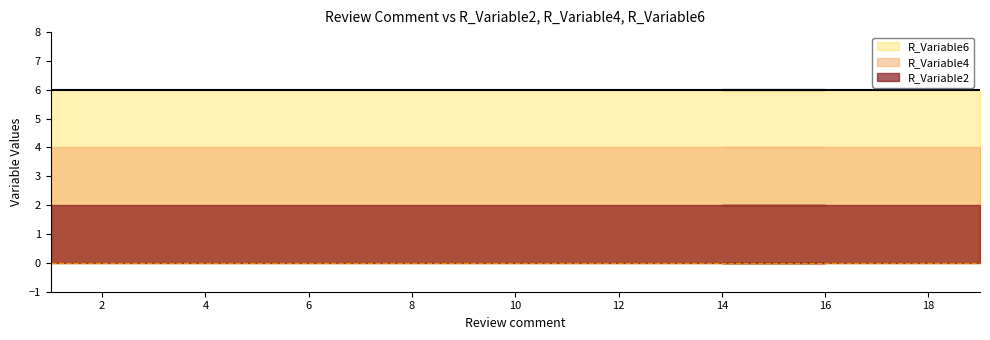

What is the total value across all series at 6?

12